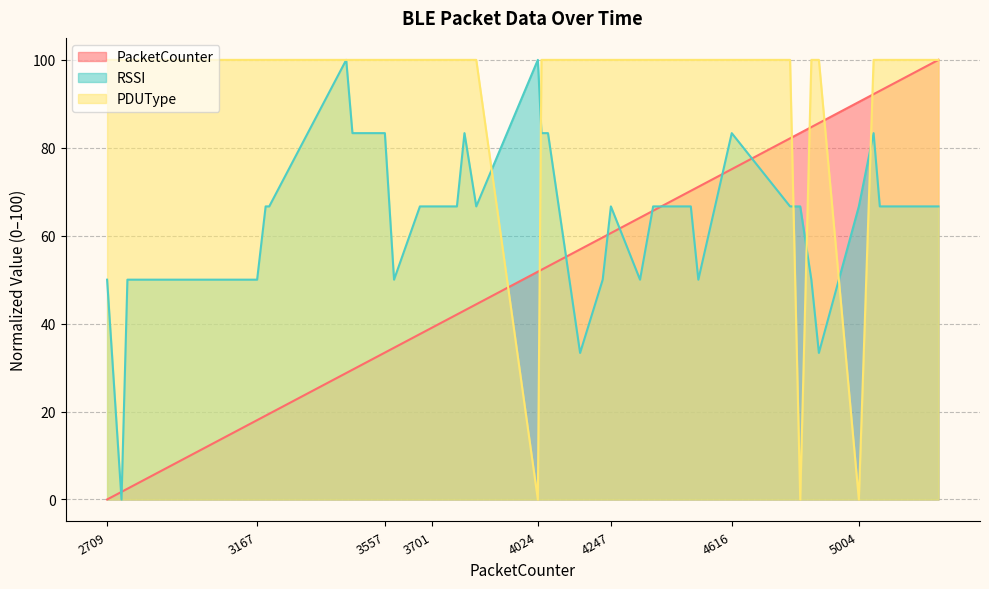

How many intersections are there between PacketCounter and PDUType?

6